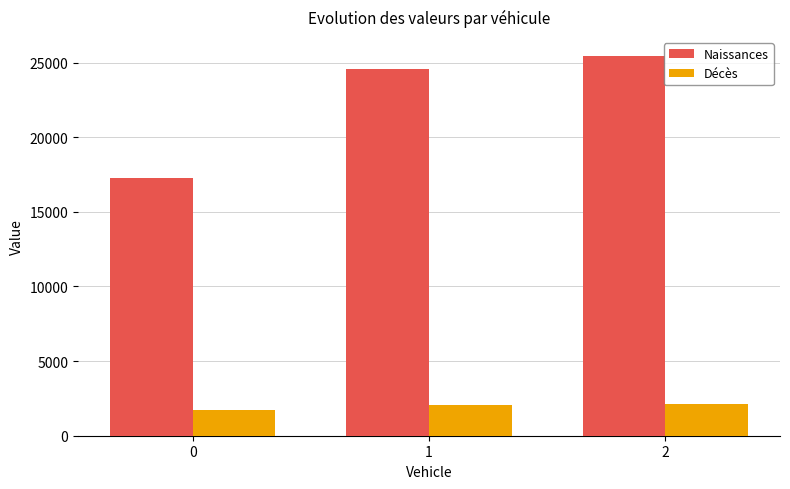

True or false: Naissances has a value of 29035.3 at 0.

False